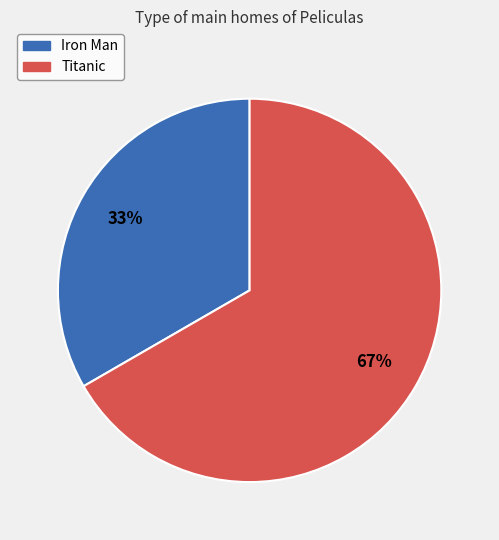

Approximately how many times larger is the value at Iron Man compared to Titanic?

0.5